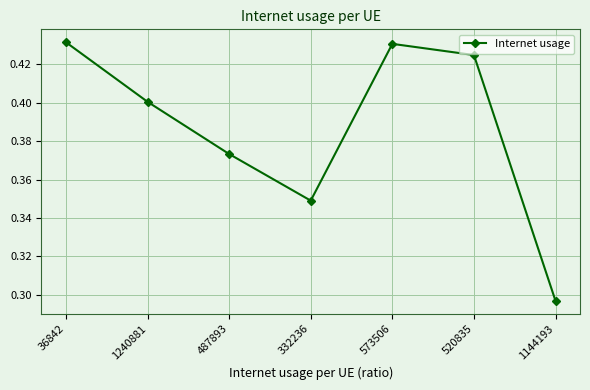

True or false: the data shows 0.8 at 520835.

False